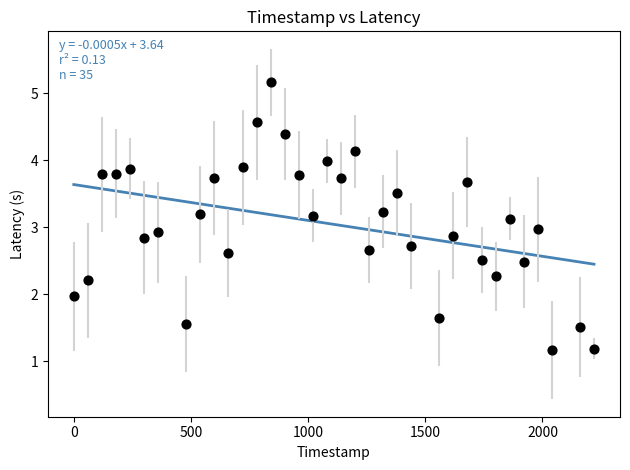

What is the range of Y values (max minus min)?

4.0